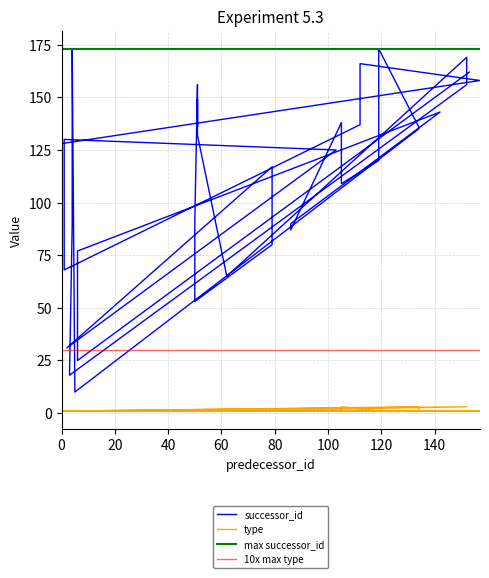

What is the sum of all successor_id values?

4273